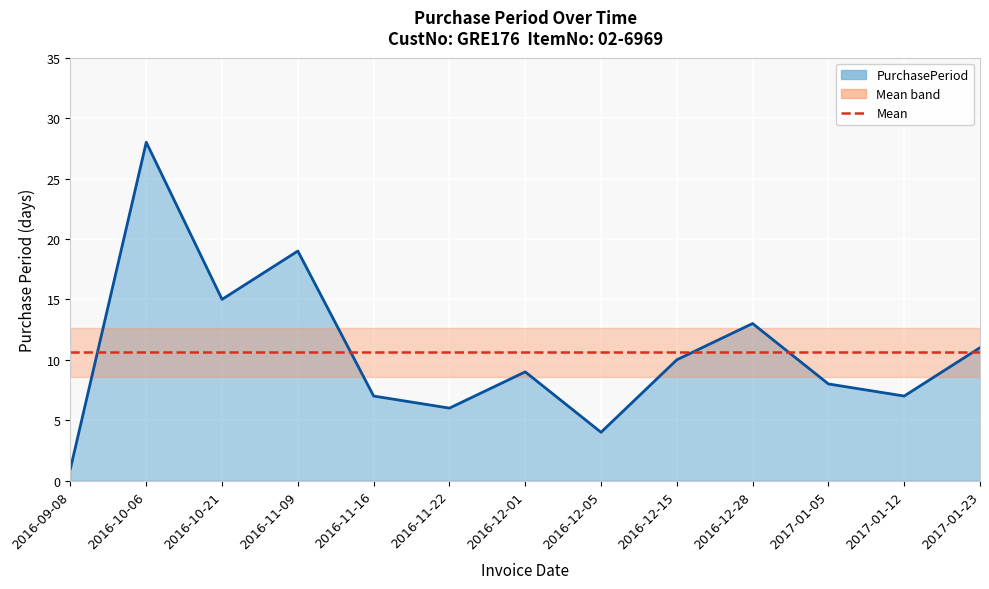

At which label does the data first exceed 9?

2016-10-06